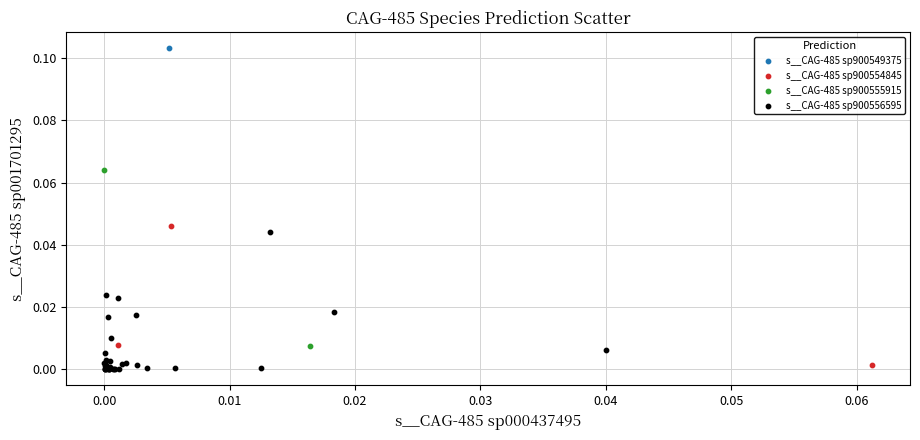

What are all the series names shown in the legend?

s__CAG-485 sp900549375, s__CAG-485 sp900554845, s__CAG-485 sp900555915, s__CAG-485 sp900556595